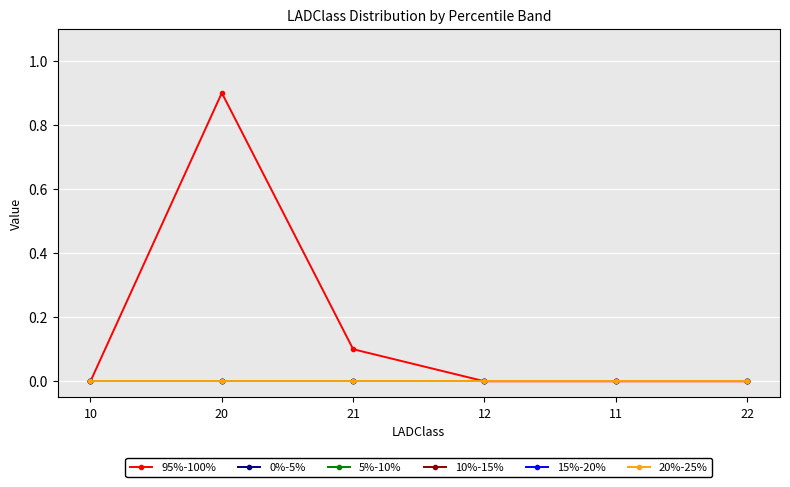

Reading left to right, extract all data points from this chart.

95%-100%: 10=0.0	20=0.9	21=0.1	12=0.0	11=0.0	22=0.0
0%-5%: 10=0.0	20=0.0	21=0.0	12=0.0	11=0.0	22=0.0
5%-10%: 10=0.0	20=0.0	21=0.0	12=0.0	11=0.0	22=0.0
10%-15%: 10=0.0	20=0.0	21=0.0	12=0.0	11=0.0	22=0.0
15%-20%: 10=0.0	20=0.0	21=0.0	12=0.0	11=0.0	22=0.0
20%-25%: 10=0.0	20=0.0	21=0.0	12=0.0	11=0.0	22=0.0